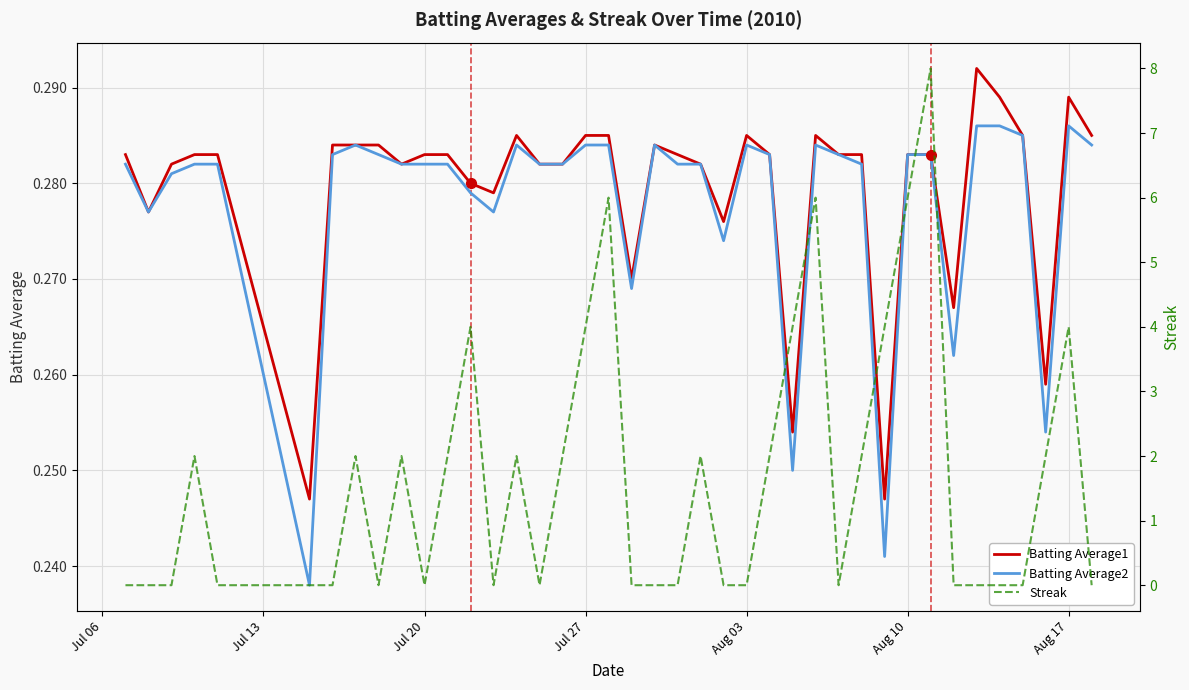

Reading left to right, list all the values displayed in this chart.

Batting Average1: 0.3	0.3	0.3	0.3	0.3	0.2	0.3	0.3	0.3	0.3	0.3	0.3	0.3	0.3	0.3	0.3	0.3	0.3	0.3	0.3	0.3	0.3	0.3	0.3	0.3	0.3	0.3	0.3	0.3	0.3	0.2	0.3	0.3	0.3	0.3	0.3	0.3	0.3	0.3	0.3
Batting Average2: 0.3	0.3	0.3	0.3	0.3	0.2	0.3	0.3	0.3	0.3	0.3	0.3	0.3	0.3	0.3	0.3	0.3	0.3	0.3	0.3	0.3	0.3	0.3	0.3	0.3	0.3	0.2	0.3	0.3	0.3	0.2	0.3	0.3	0.3	0.3	0.3	0.3	0.3	0.3	0.3
Streak: 0.0	0.0	0.0	2.0	0.0	0.0	0.0	2.0	0.0	2.0	0.0	2.0	4.0	0.0	2.0	0.0	2.0	4.0	6.0	0.0	0.0	0.0	2.0	0.0	0.0	2.0	4.0	6.0	0.0	2.0	4.0	6.0	8.0	0.0	0.0	0.0	0.0	2.0	4.0	0.0